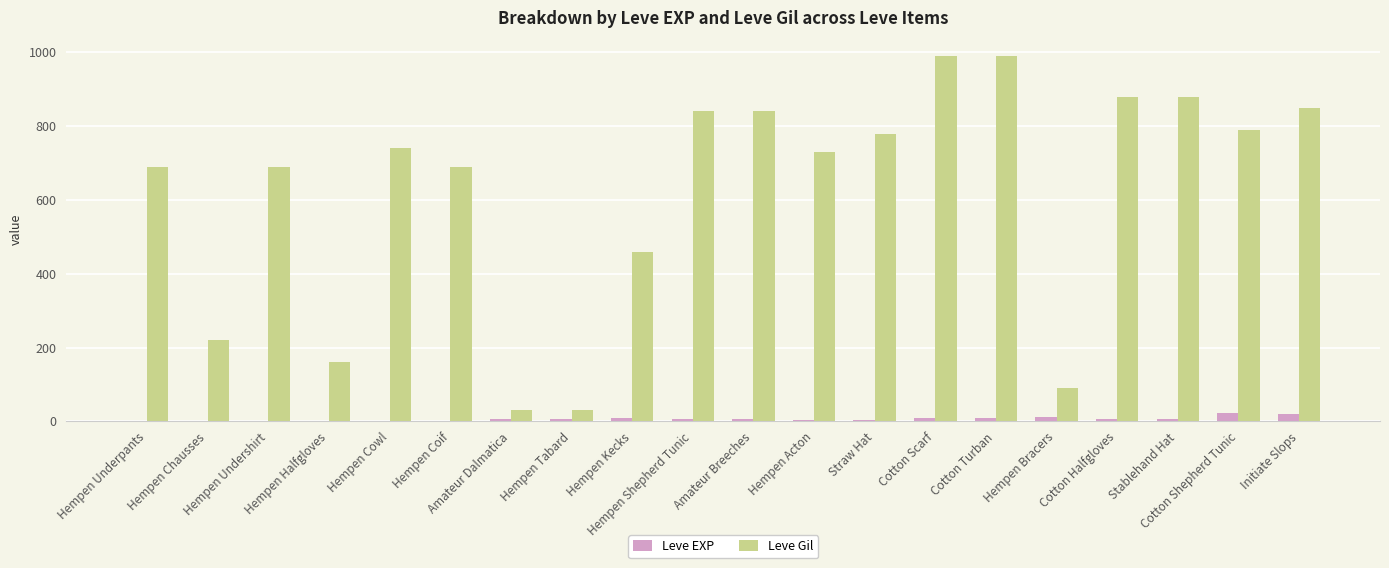

Count the number of categories in the chart.

20